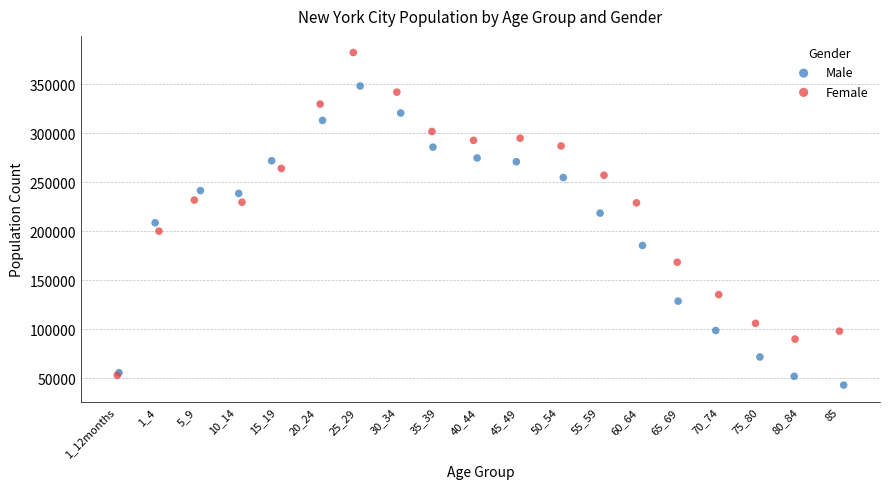

What are all the series names shown in the legend?

Male, Female